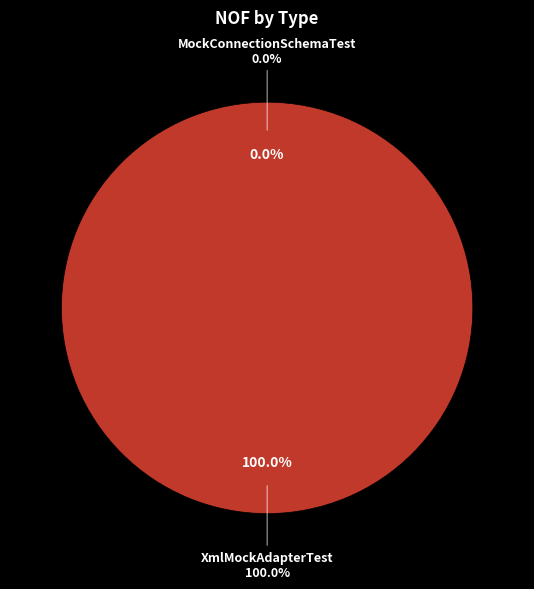

Between XmlMockAdapterTest and MockConnectionSchemaTest, which is larger?

XmlMockAdapterTest